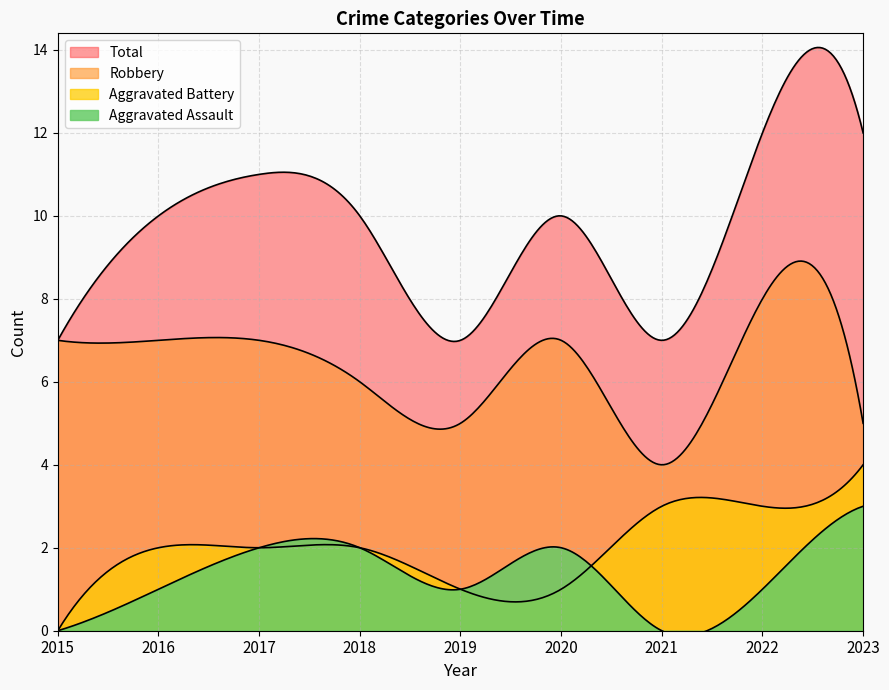

List the labels in order of Total value, smallest first.

2015, 2019, 2021, 2016, 2018, 2020, 2017, 2022, 2023